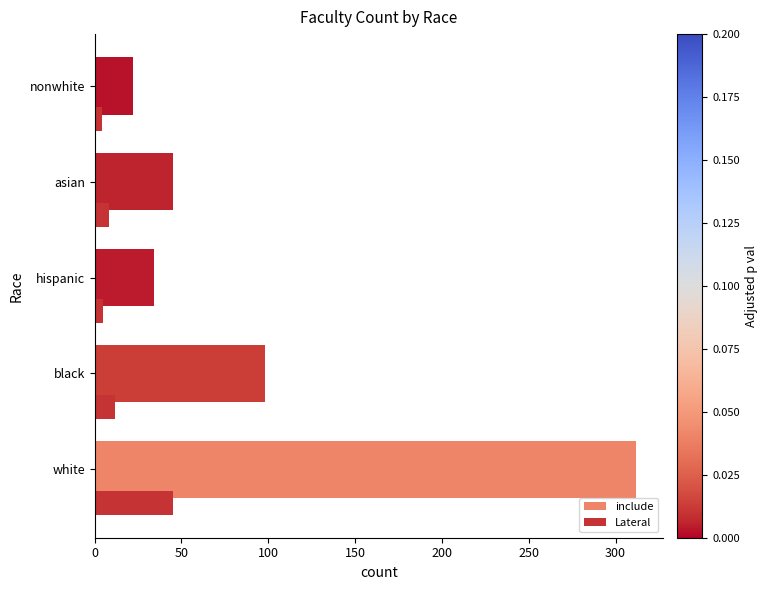

What is the sum of all include values?

511